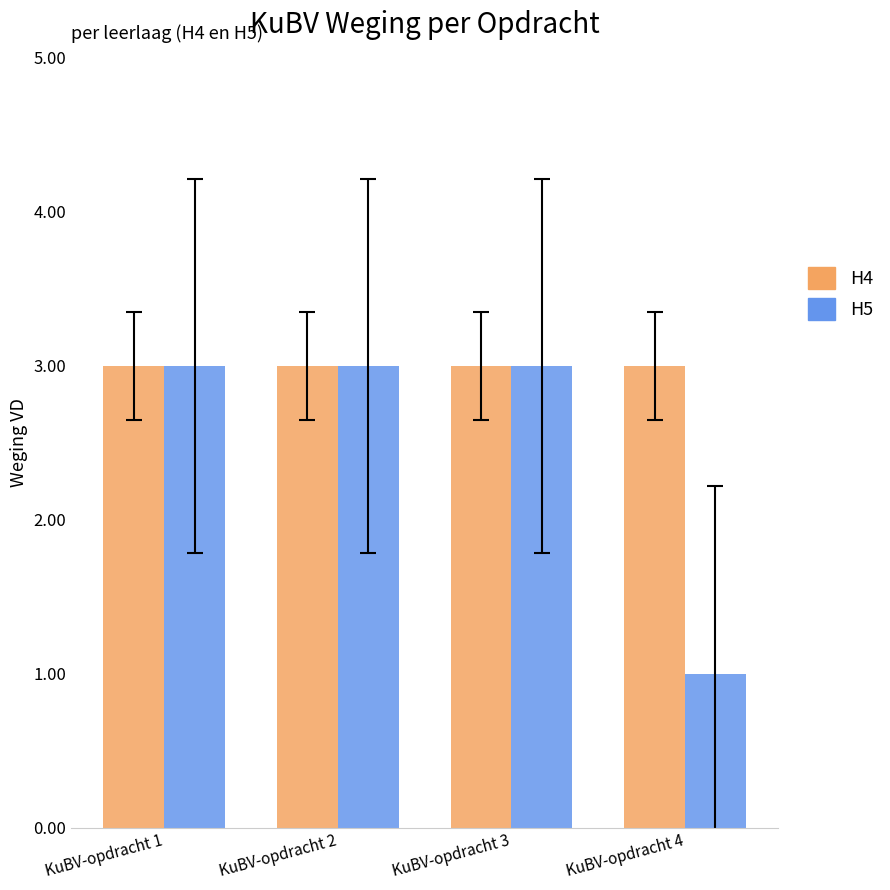

What is the difference between the maximum and minimum values in the H5 series?

2